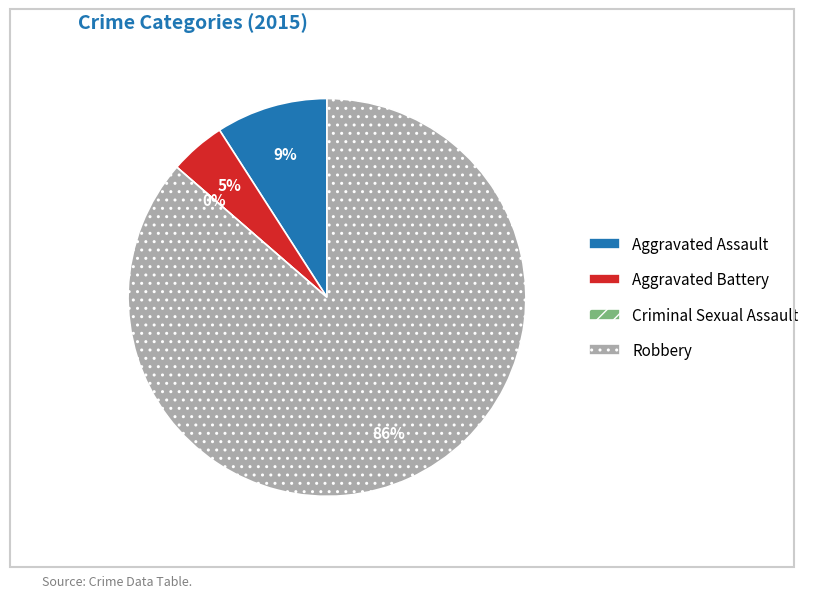

What percentage is NOT represented by Aggravated Assault?

90.9%